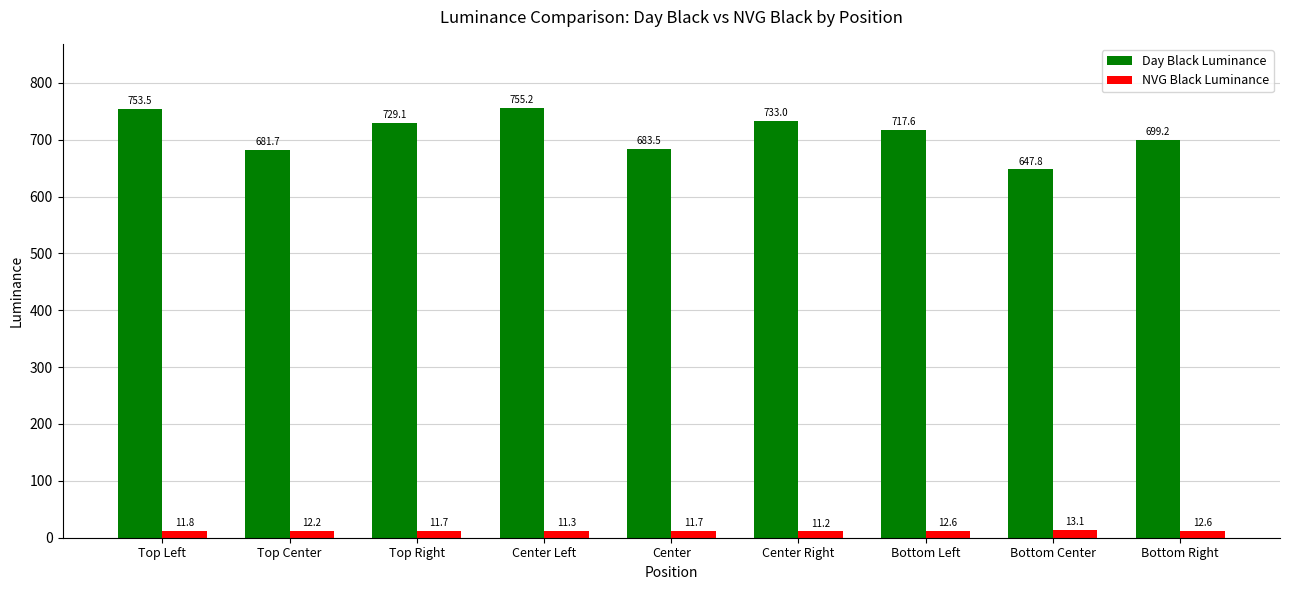

At which category is the sum across all series the highest?

Center Left